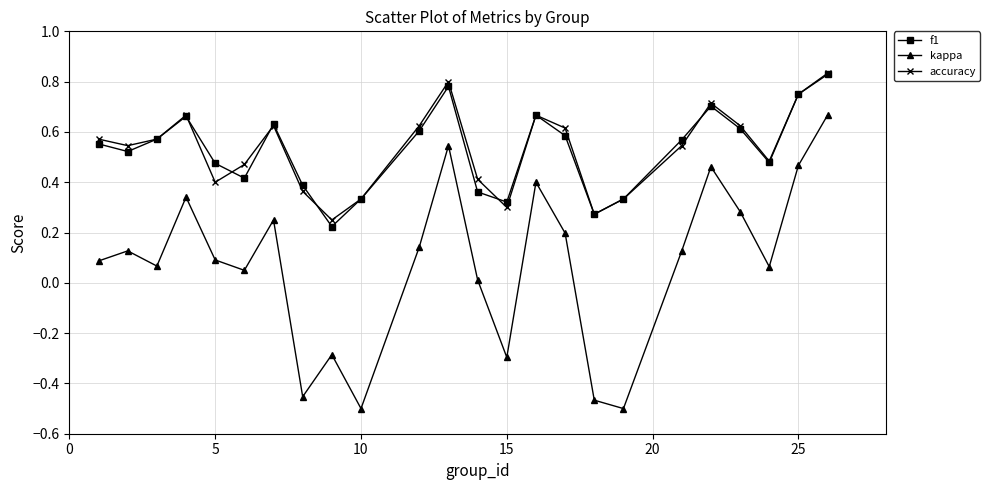

Which series has the largest range (max minus min)?

kappa